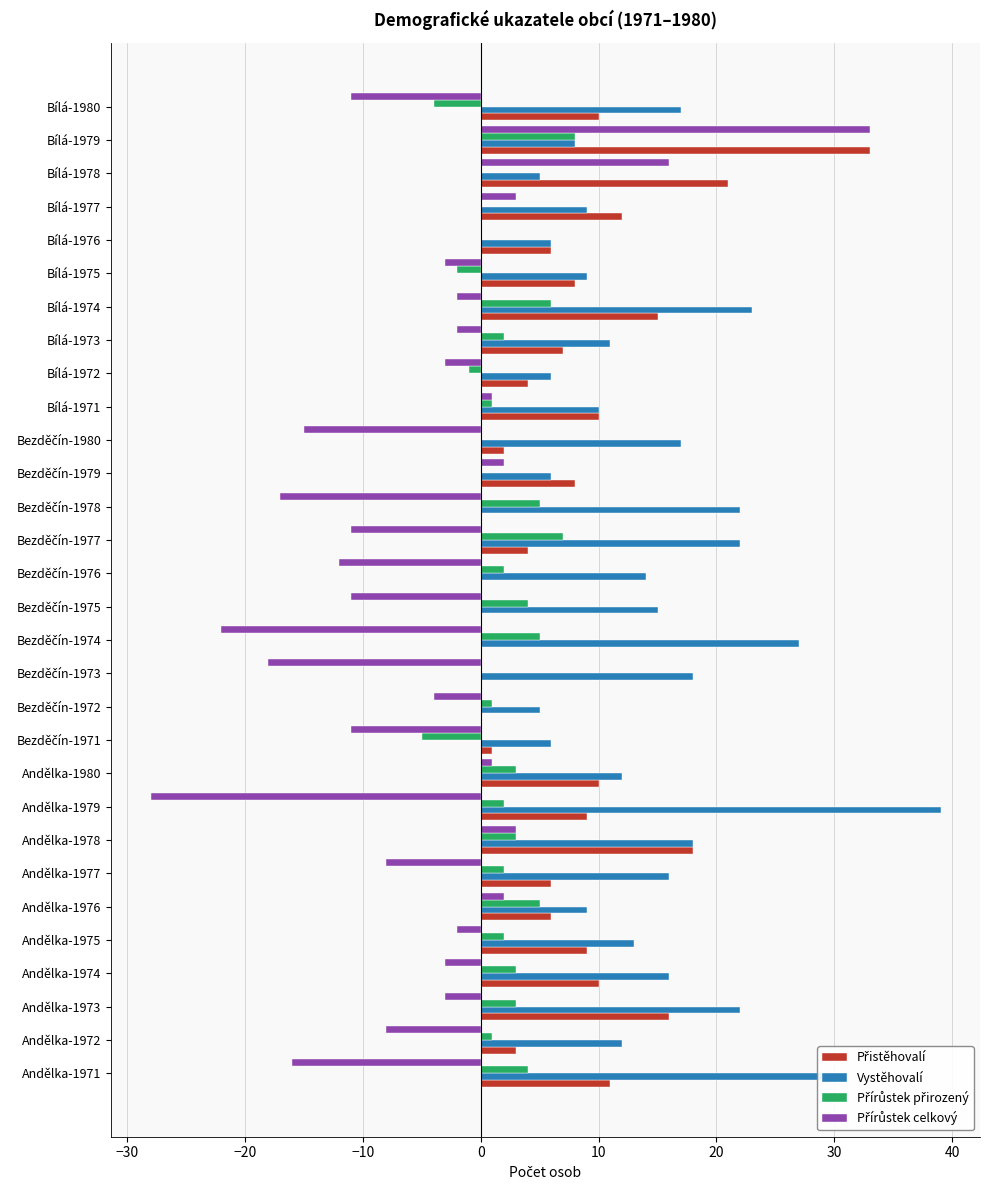

Between Andělka-1973 and Bílá-1977, which series saw the biggest shift?

Vystěhovalí